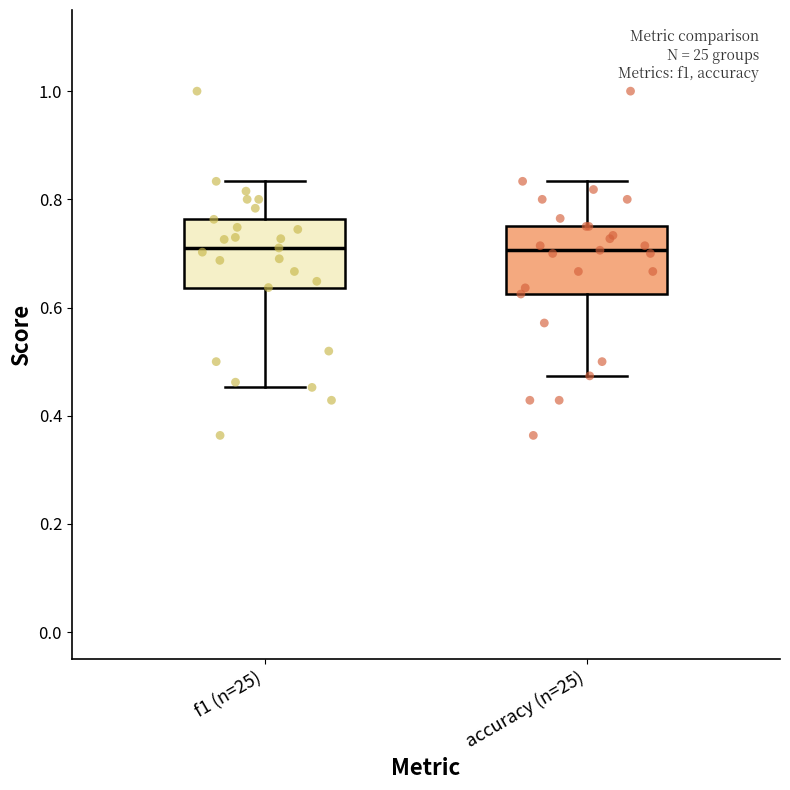

Where does the upper whisker of the box for f1 (n=25) end on the y-axis? The values are not printed on the chart, so give them approximately, as read against the axis.

0.84